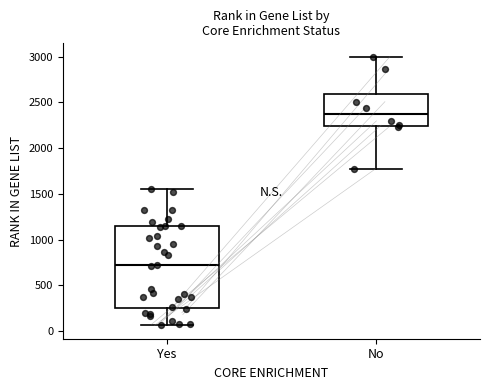

Reading left to right, transcribe this box plot: for each box, give where its median line is, the range the box spans, and where its two whiskers end, as read against the y-axis. The values are not printed on the chart, so give them approximately, as read against the axis.

Yes: median 700, box 250 to 1150, whiskers 50 to 1550
No: median 2350, box 2250 to 2600, whiskers 1800 to 3000